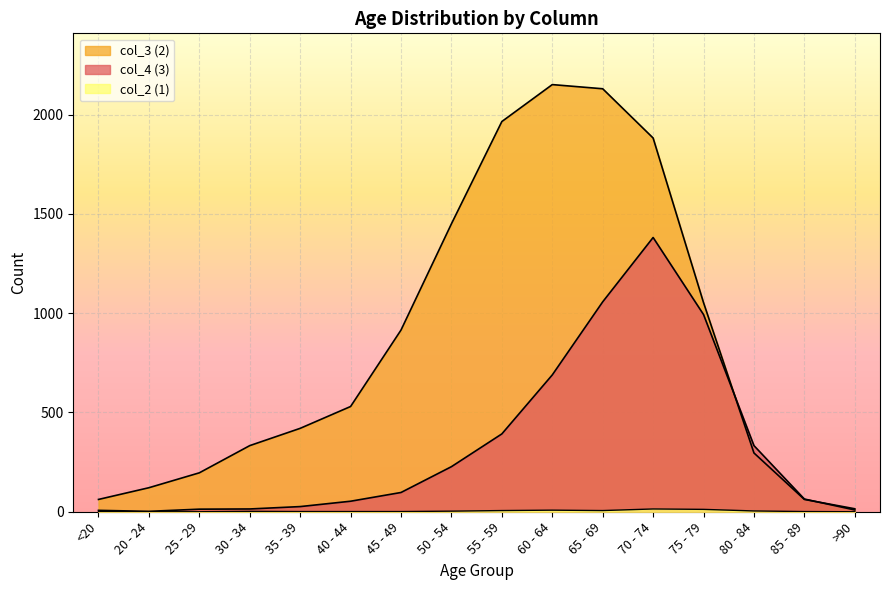

What position from the left is 70 - 74?

12